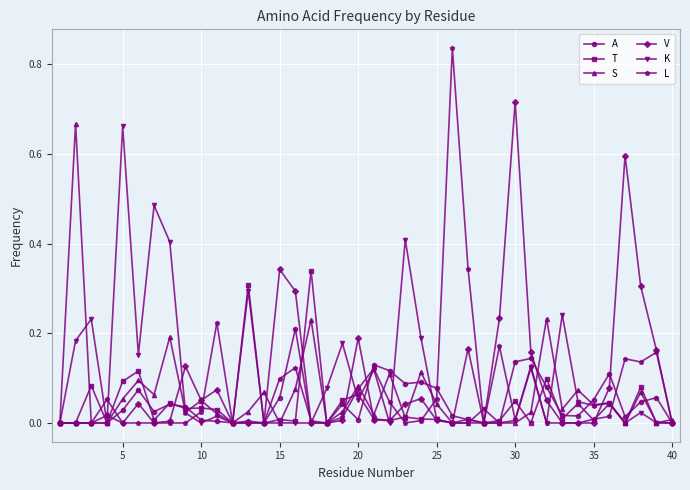

Does the chart display data point markers on the line(s)?

Yes